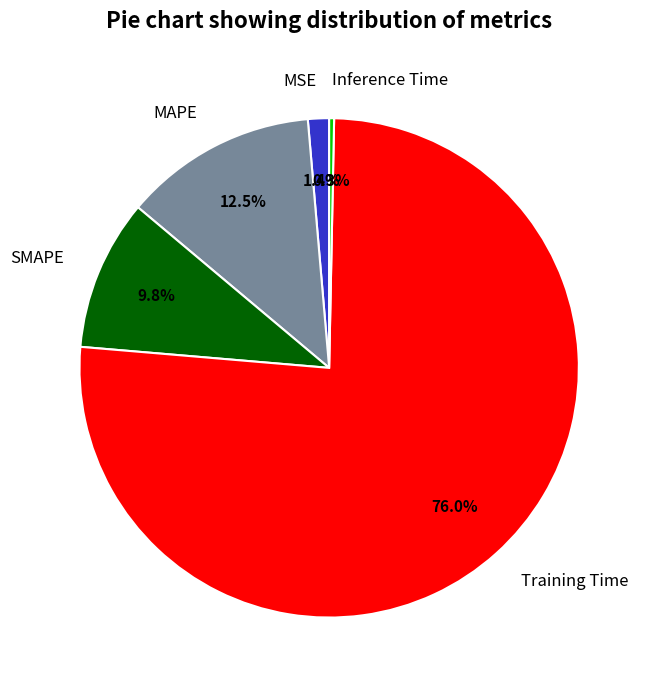

Which slice is the largest?

Training Time